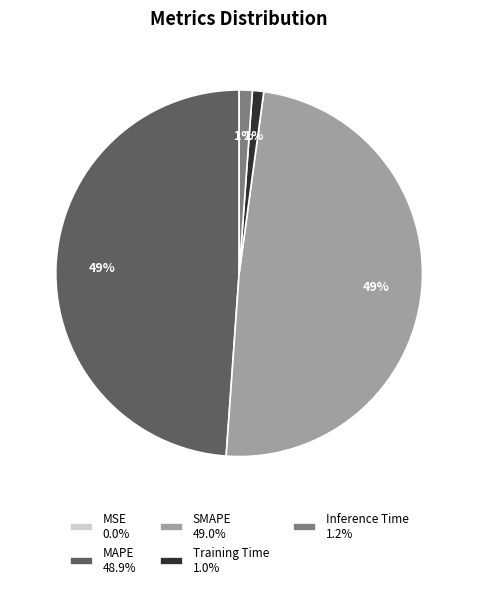

To the nearest percent, what is the difference between the MAPE and Inference Time slice percentages?

48%